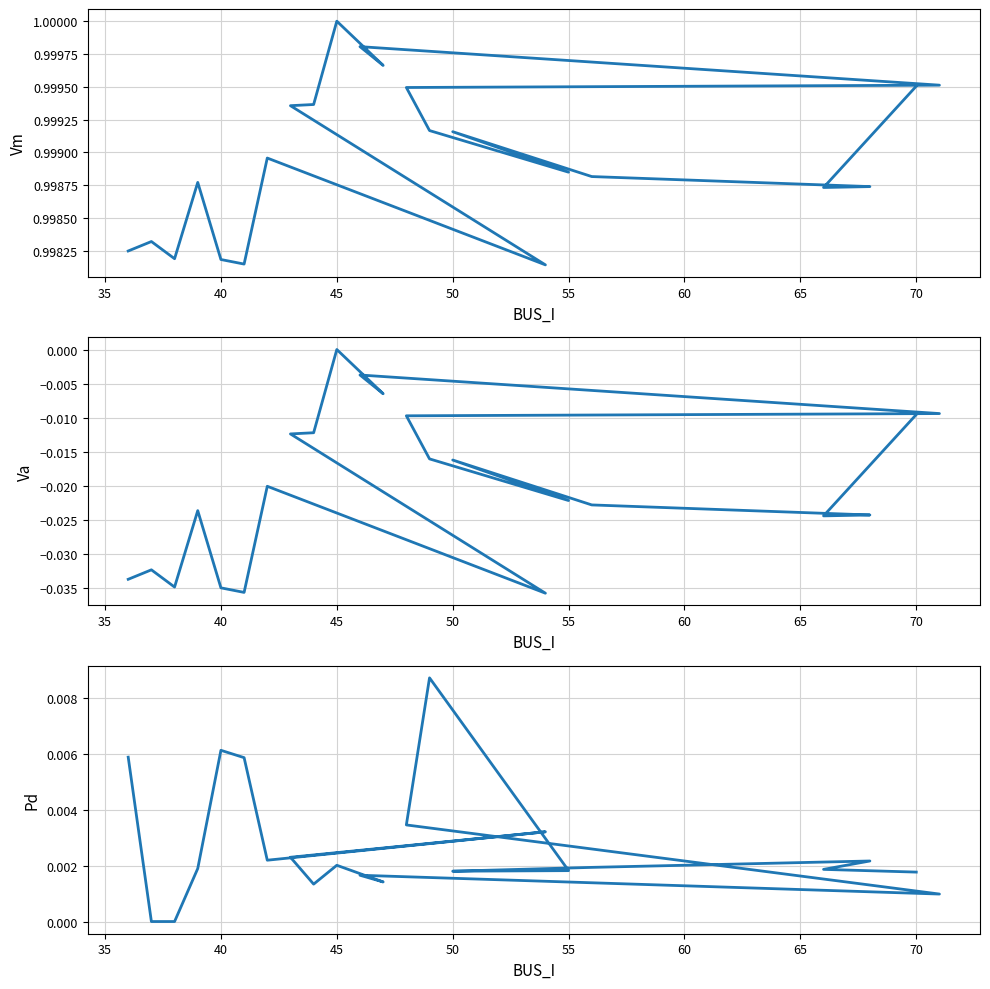

Rank the series at 65 from highest to lowest value.

Vm, Pd, Va